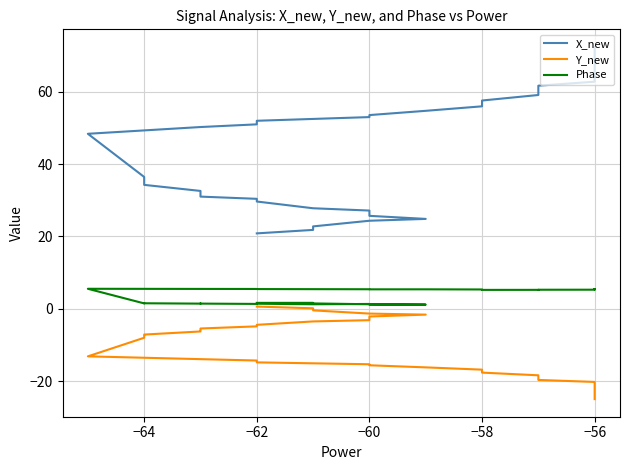

True or false: Y_new has more than 1 points higher than both neighbors.

False